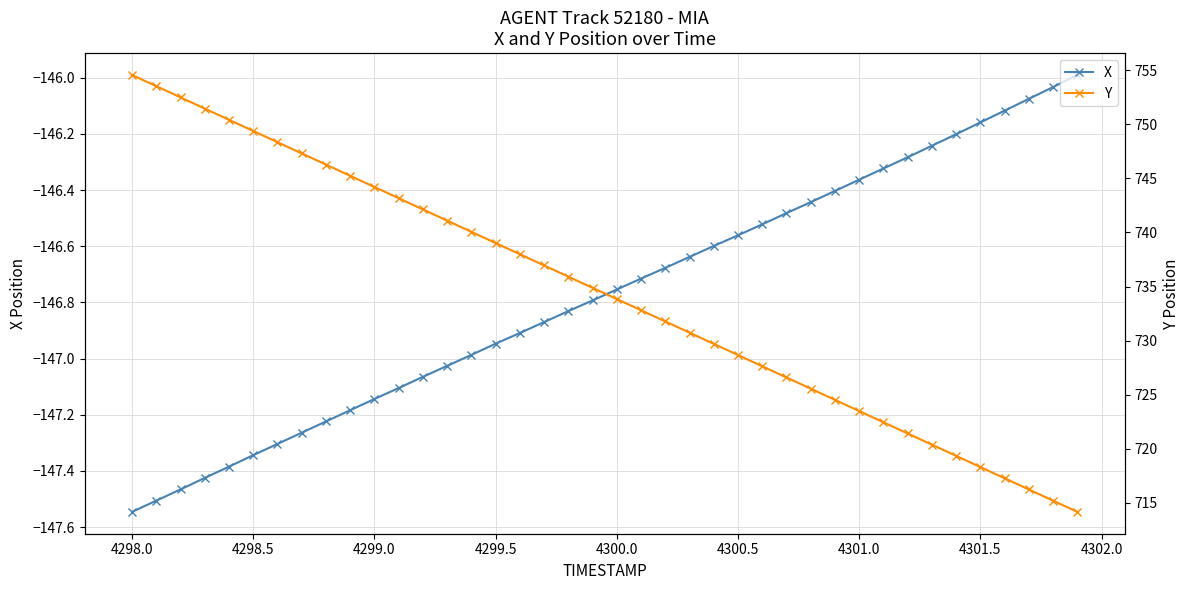

Which category has the lowest value in the X series?

4298.0